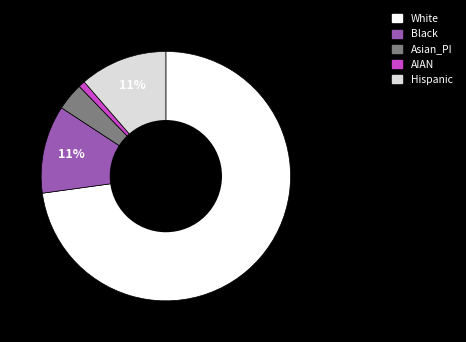

Approximately how many times larger is the value at Black compared to White?

0.2